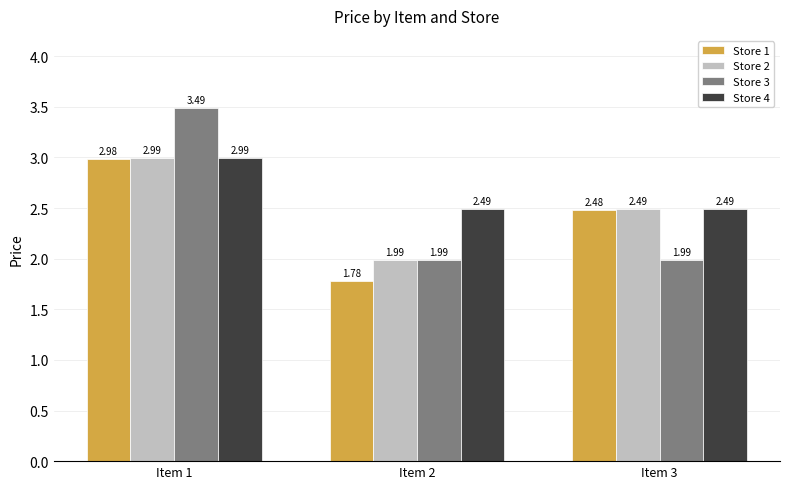

At how many categories does at least one series exceed 1?

3